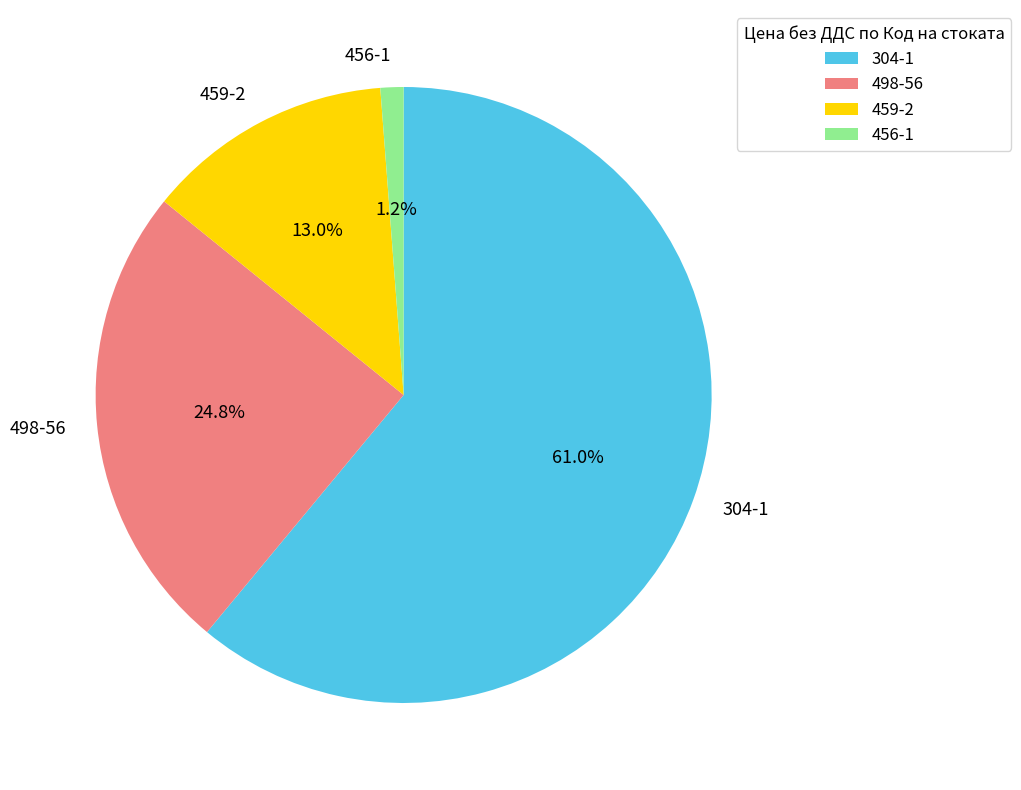

Which has a higher value, 456-1 or 304-1?

304-1